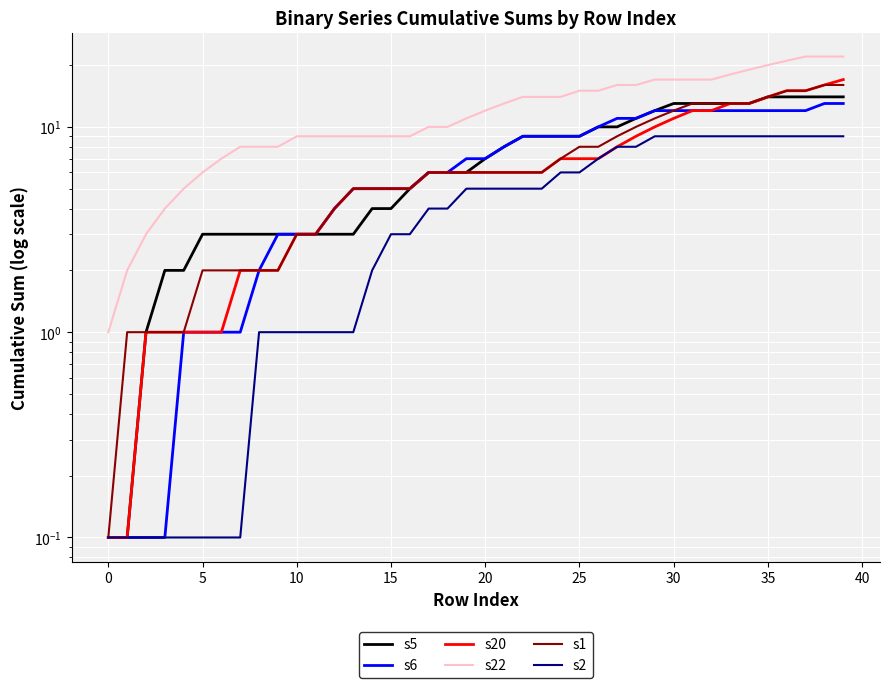

At which category is the sum across all series the highest?

39